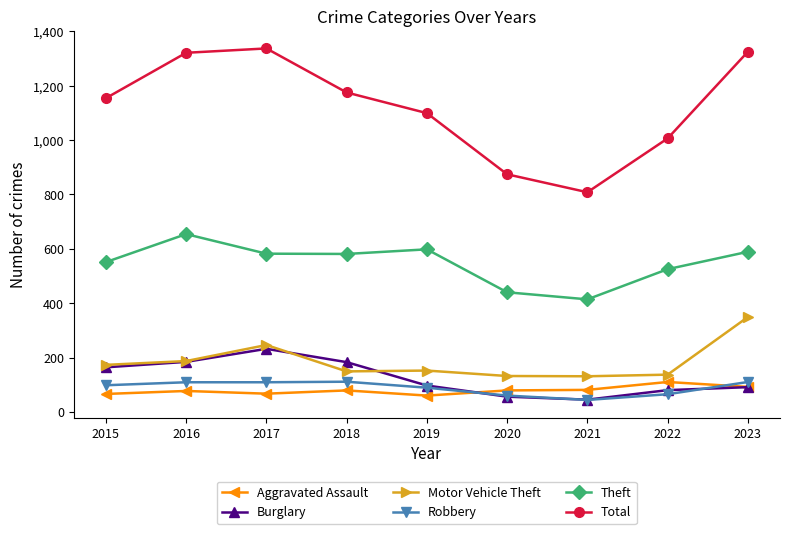

What is the greatest value displayed?

1337